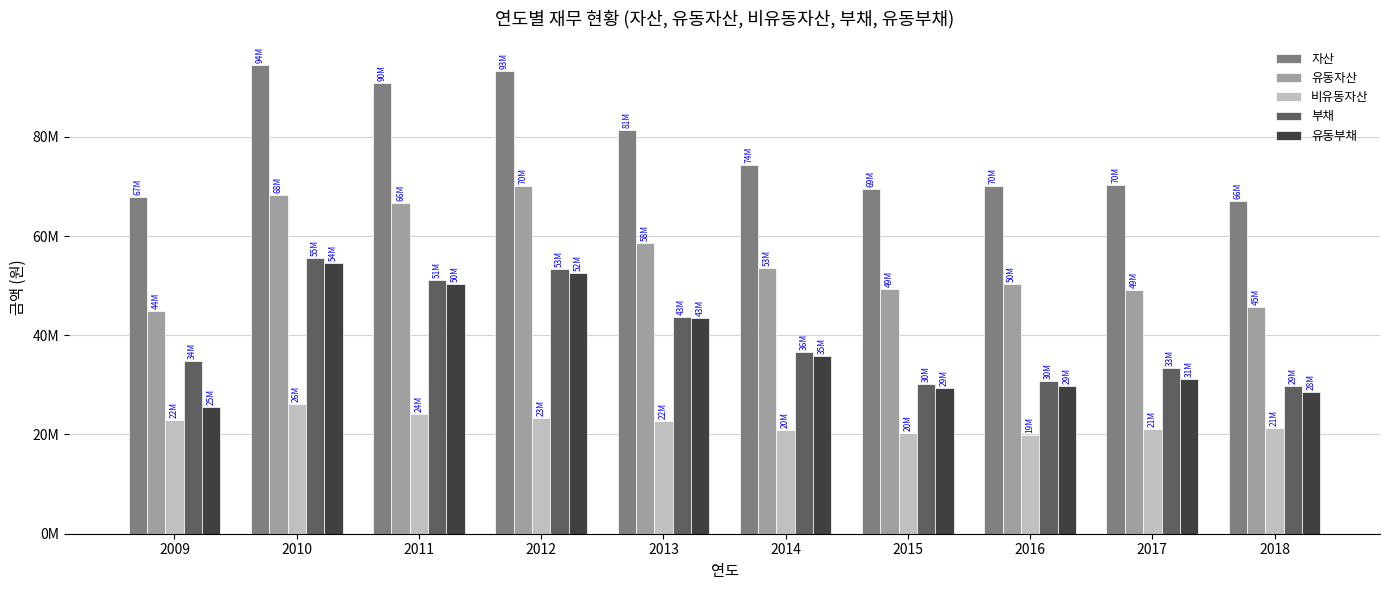

What is the sum of the 비유동자산 values at 2015 and 2013?

43080359